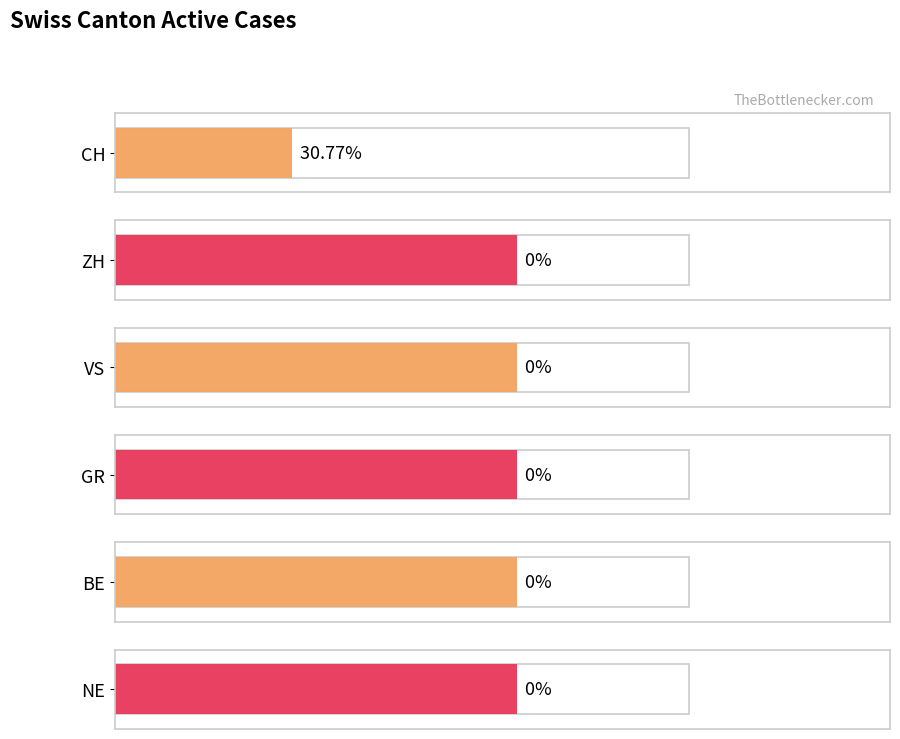

True or false: GR has a value of 0 at 2020-06-16.

False